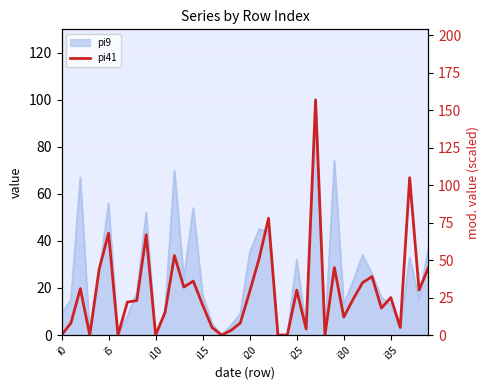

What is the sum of the values at 28 and 25?

30